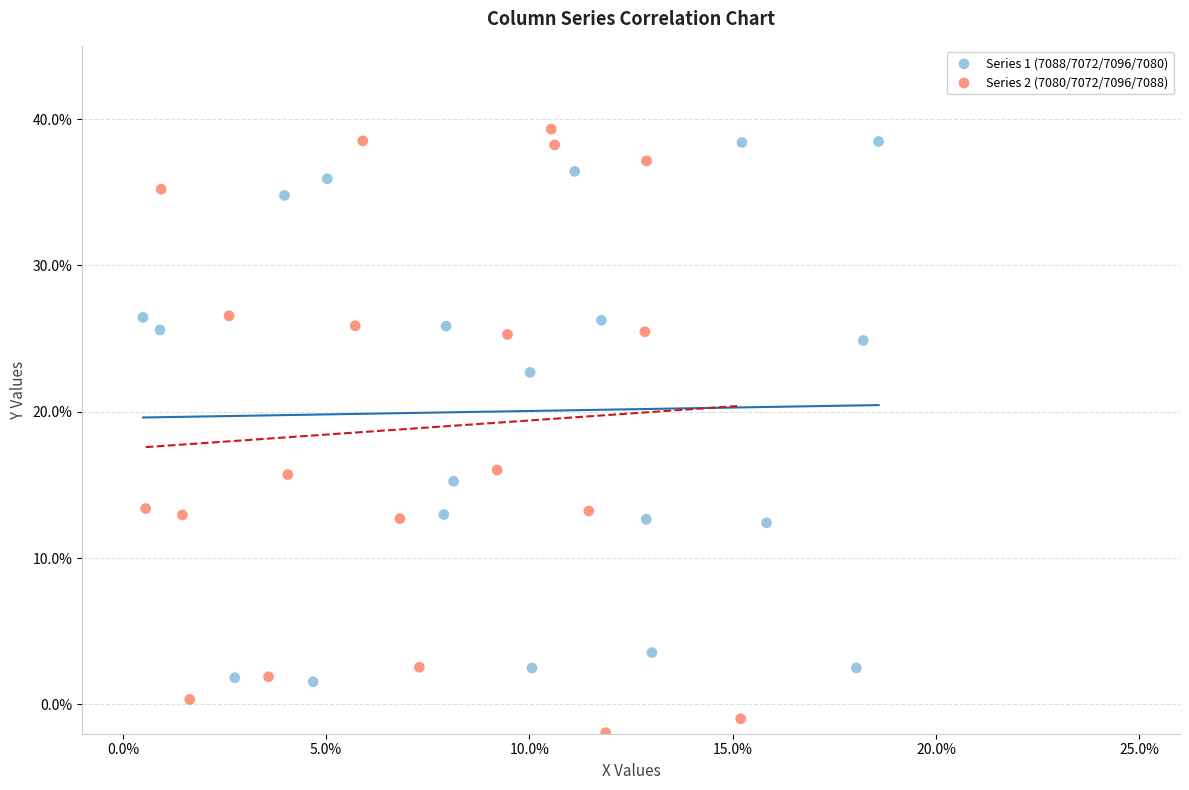

Which series contains the lowest Y value?

Series 2 (7080/7072/7096/7088)